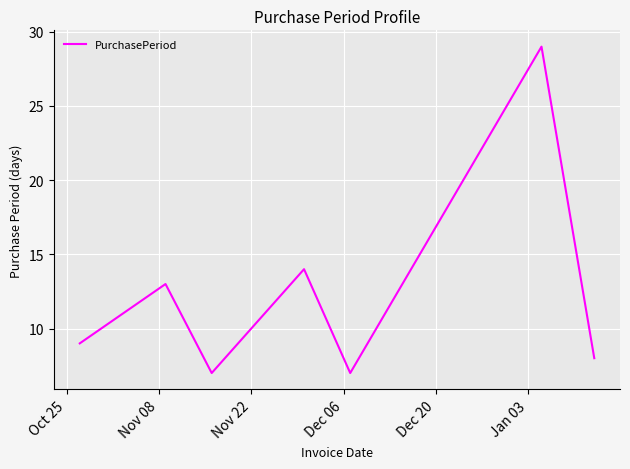

What is the difference between the maximum and minimum values?

22